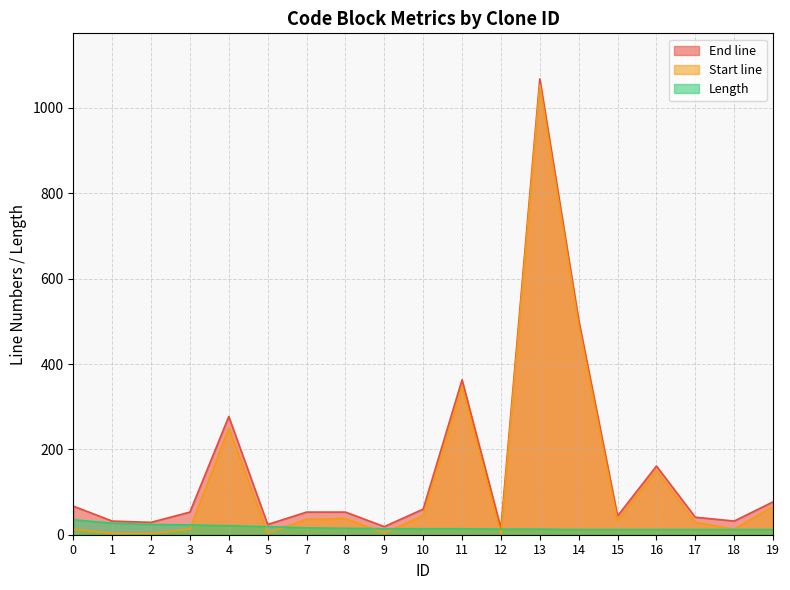

Between 16 and 14, which is larger?

14